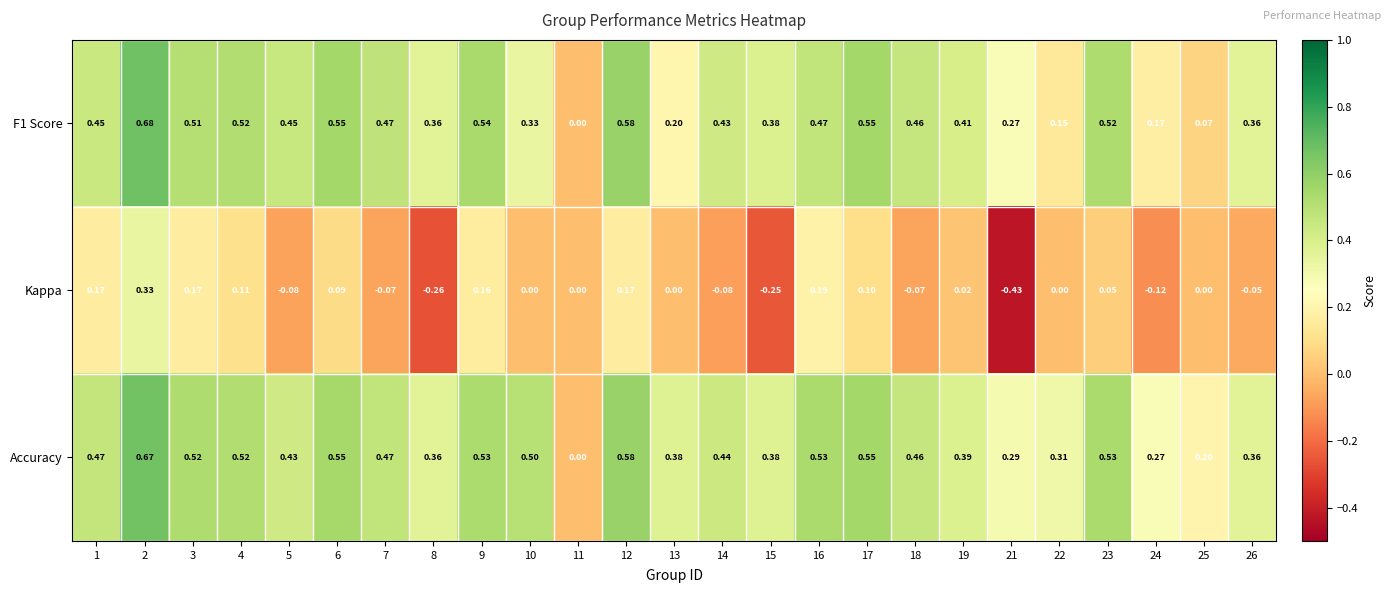

Which label corresponds to the largest value in the chart?

2